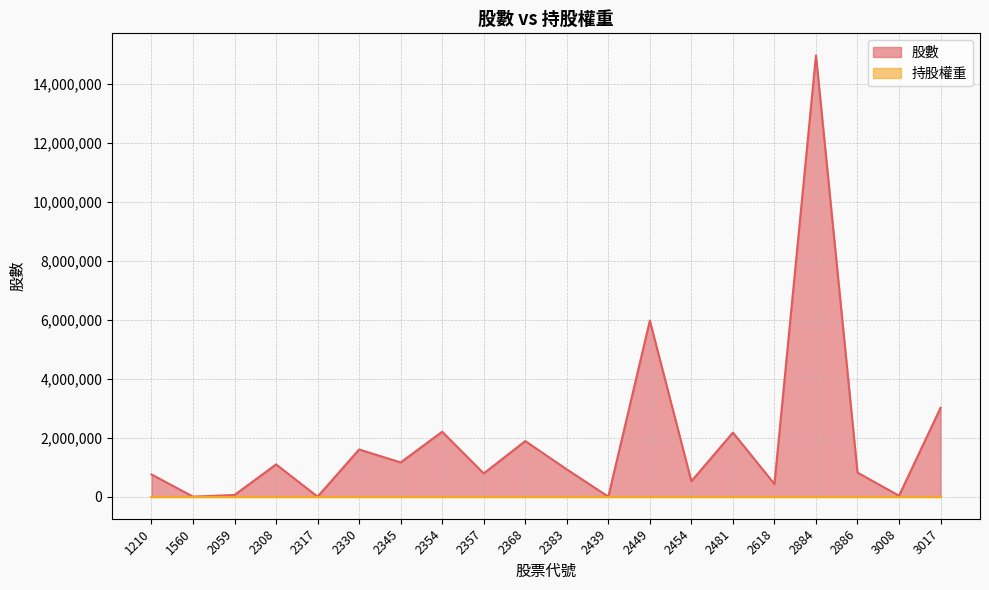

What is the sum of all values?

38426010